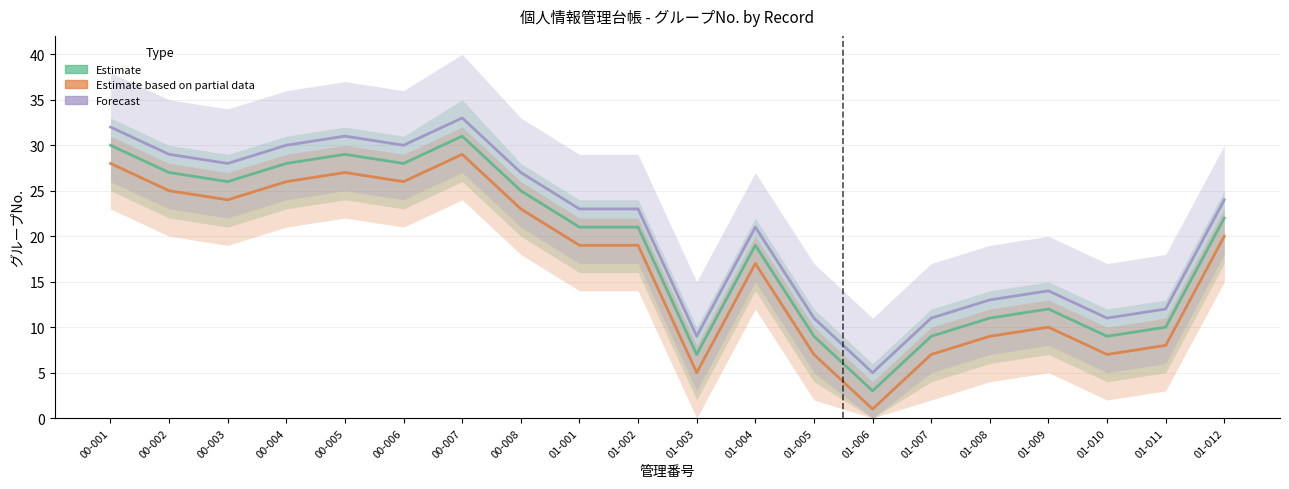

How many data points in Forecast are above 23?

9